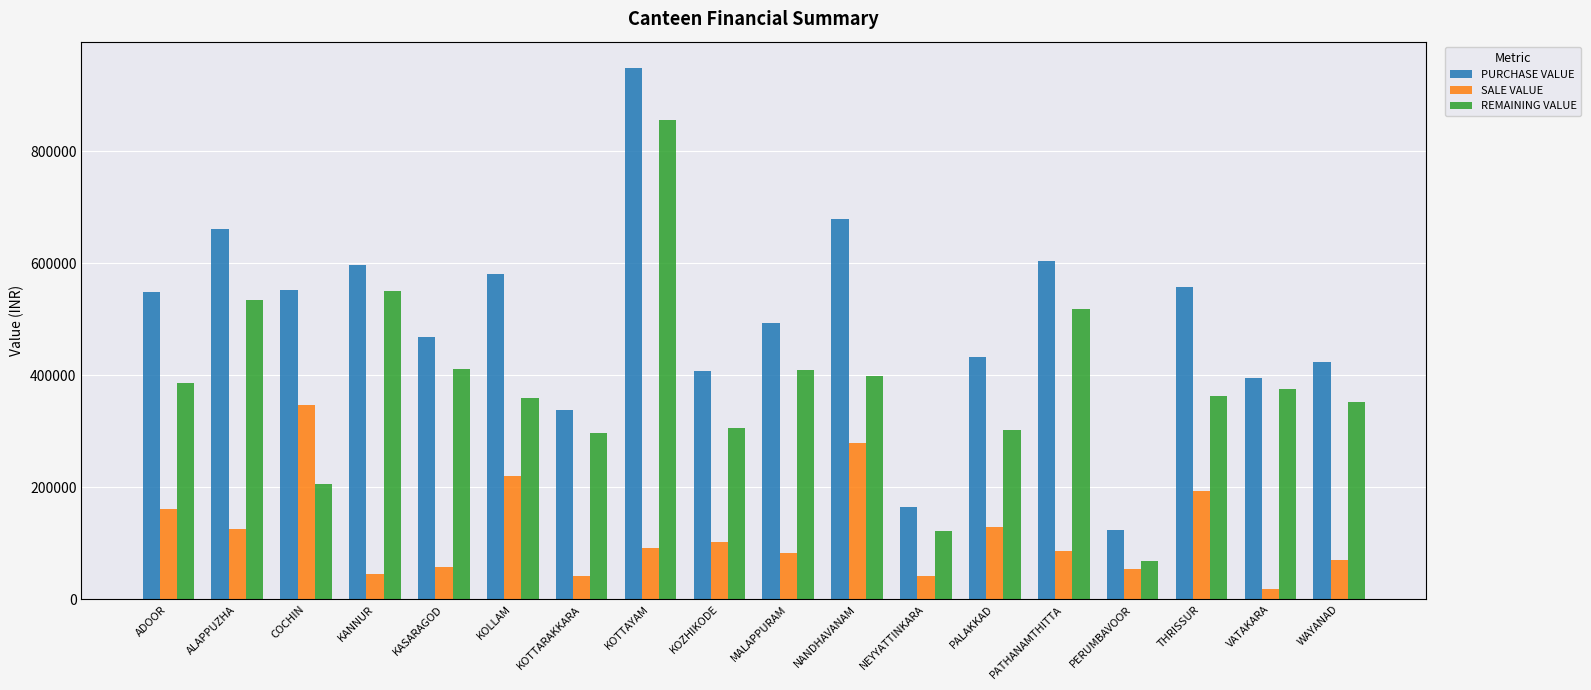

Does the chart contain stacked bars?

No